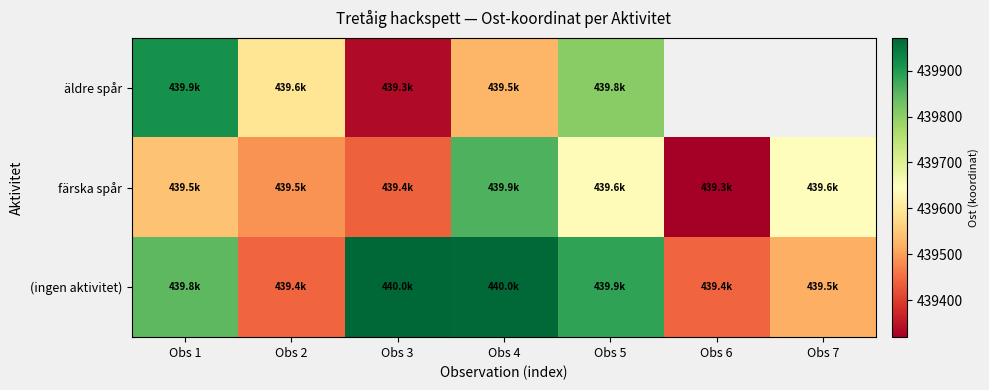

How many data points in (ingen aktivitet) are above 439848?

4